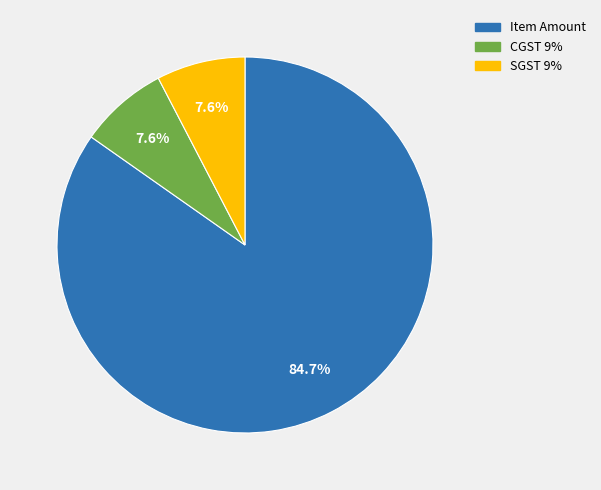

Between SGST 9% and Item Amount, which is larger?

Item Amount